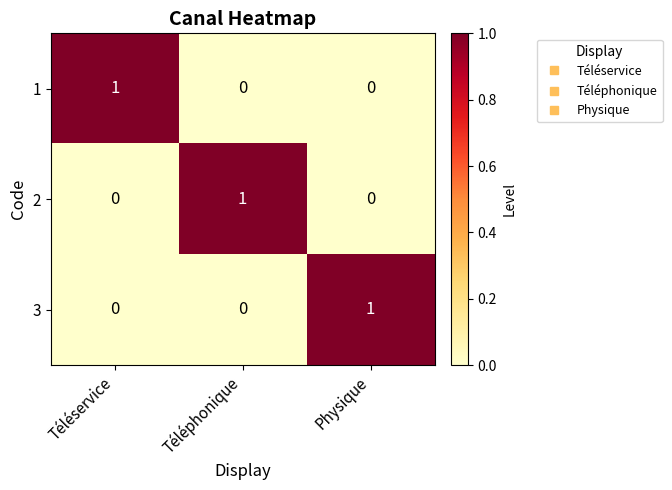

At how many categories does at least one series exceed 0?

3